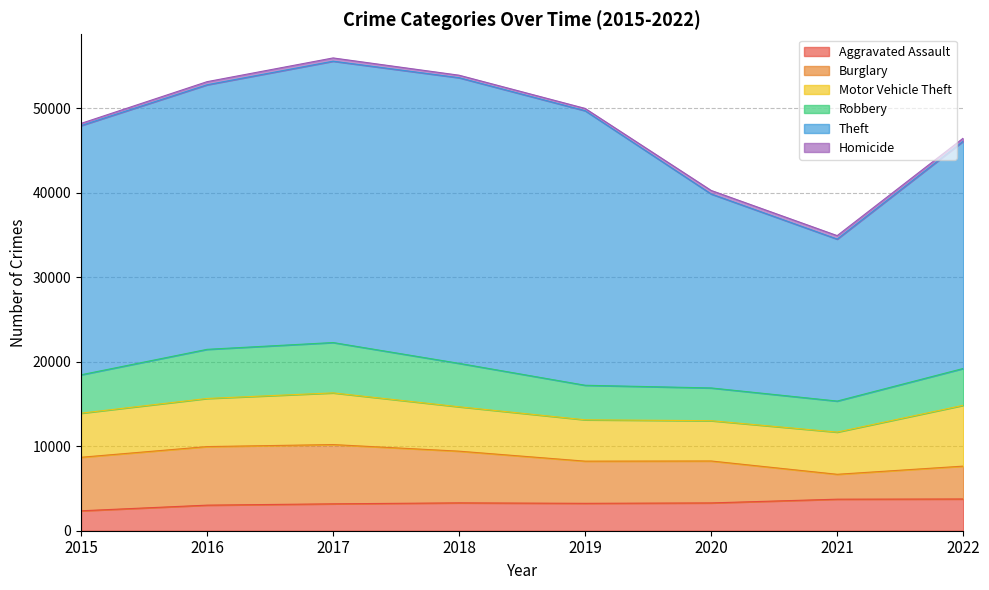

Which series changed the most between 2016 and 2020?

Theft